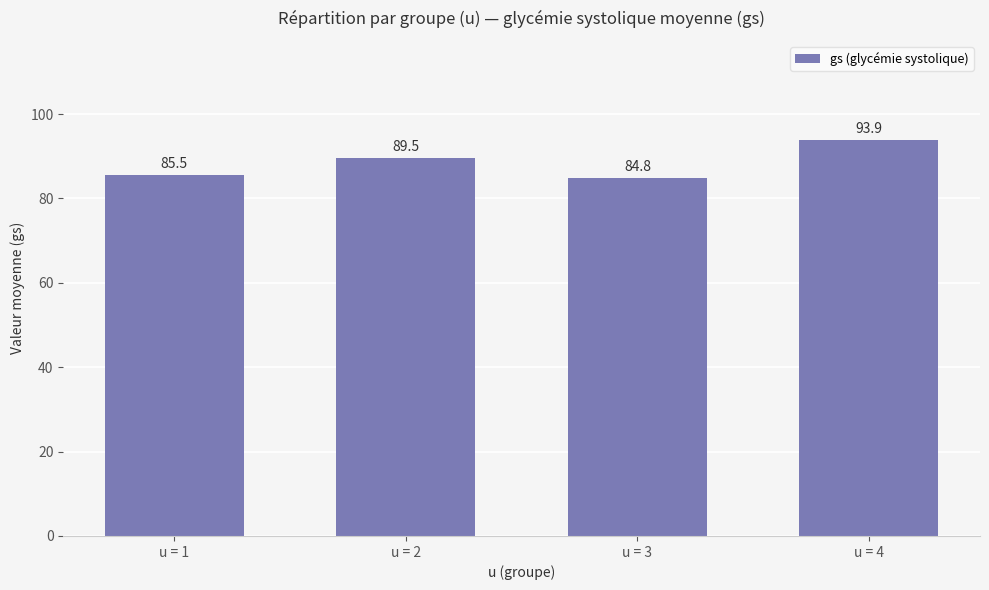

What is the value of the 2nd bar from the left?

89.5